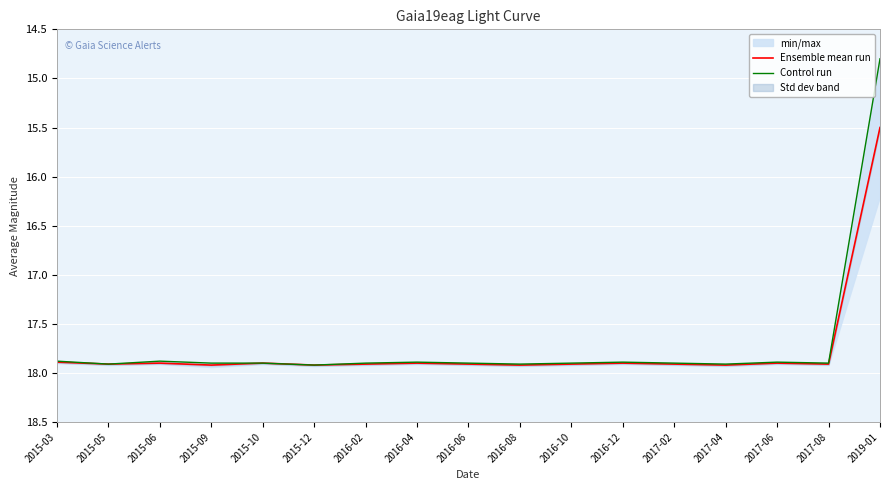

At which category is the sum across all series the highest?

2015-12